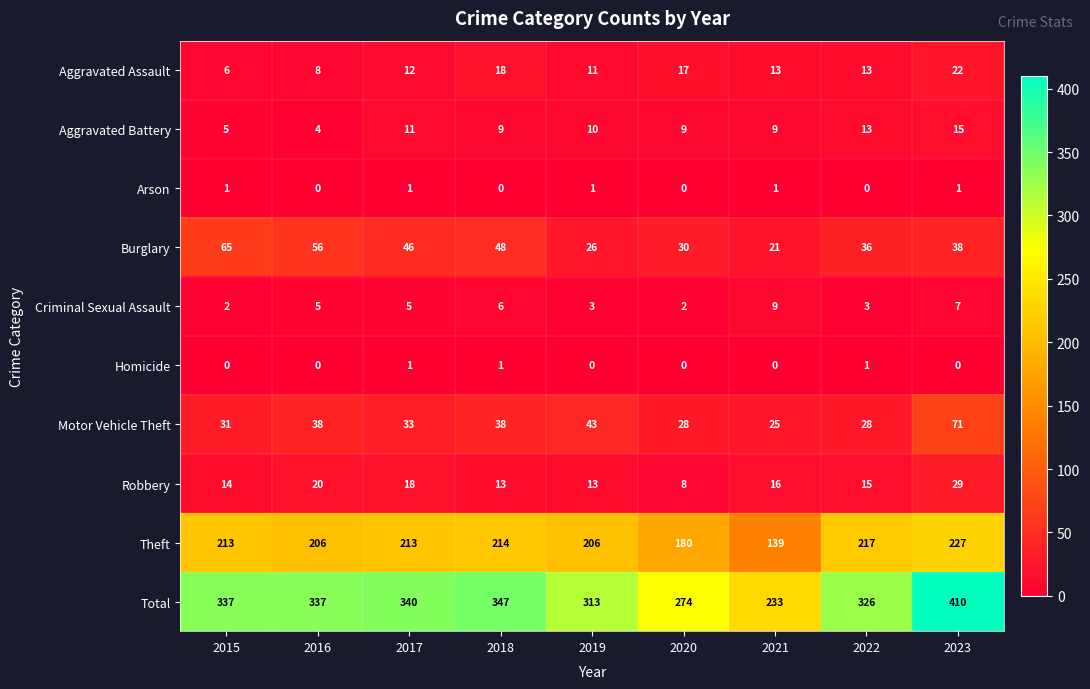

Rank the series at 2018 from highest to lowest value.

Total, Theft, Burglary, Motor Vehicle Theft, Aggravated Assault, Robbery, Aggravated Battery, Criminal Sexual Assault, Homicide, Arson